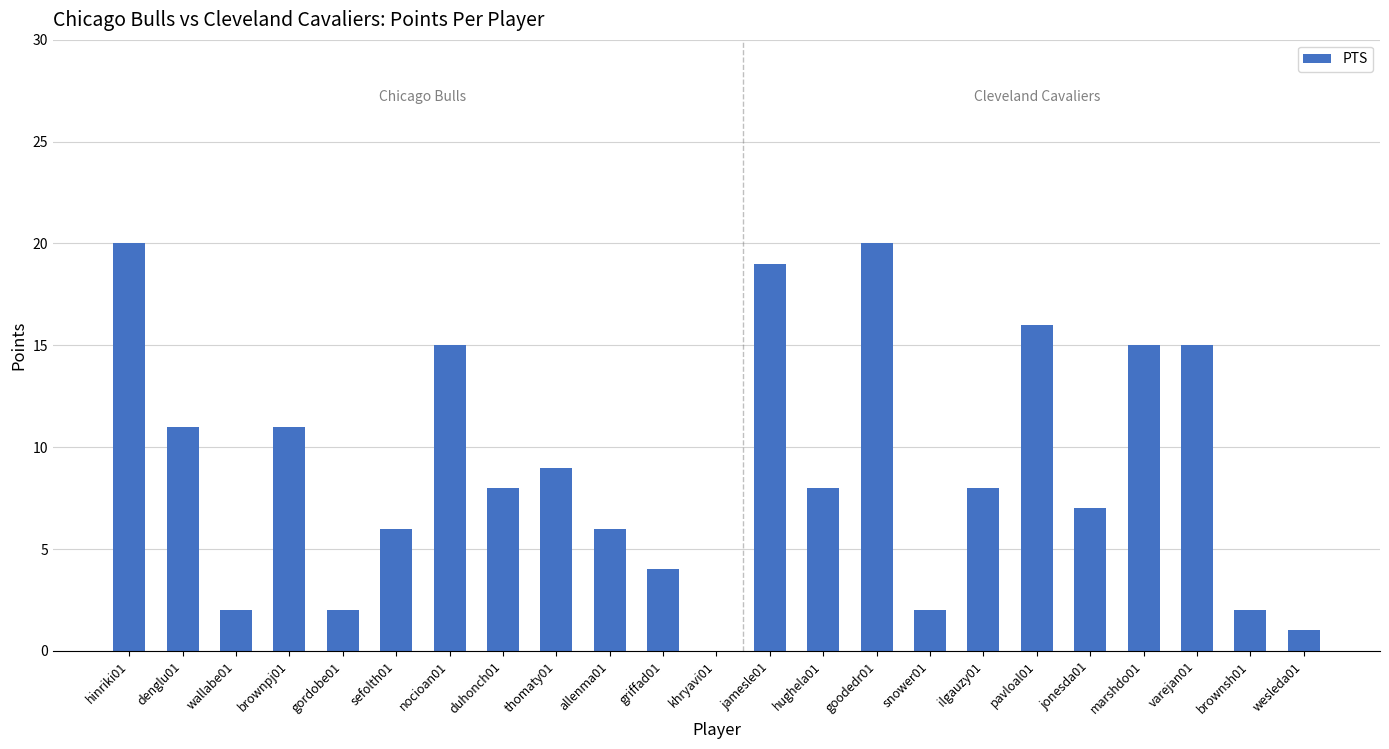

Are the bars horizontal?

No